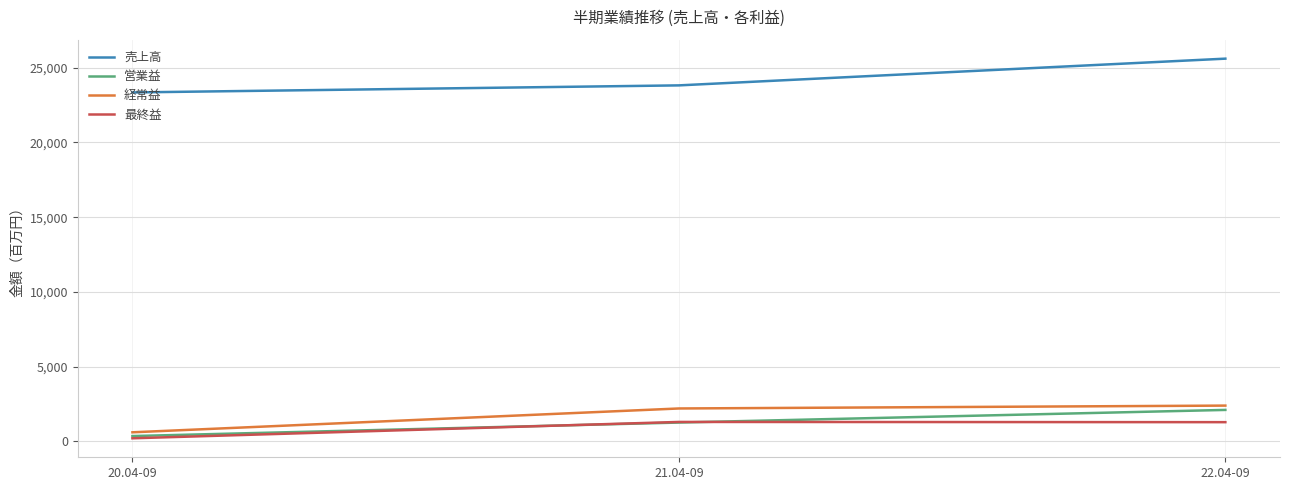

Which category has the highest value across all series?

22.04-09